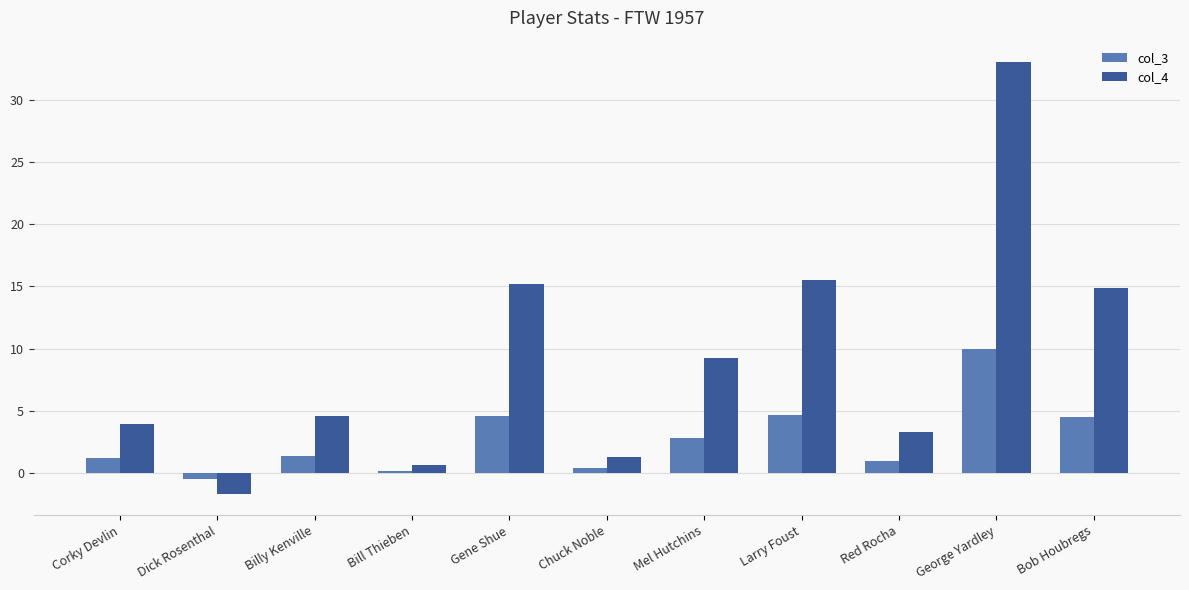

What value does the col_4 series have at Corky Devlin?

4.0